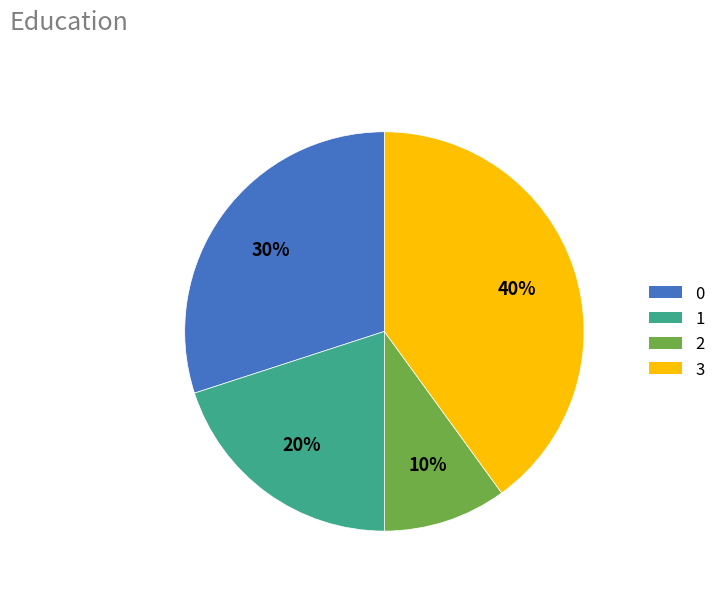

True or false: 3 accounts for 32% of the total.

False